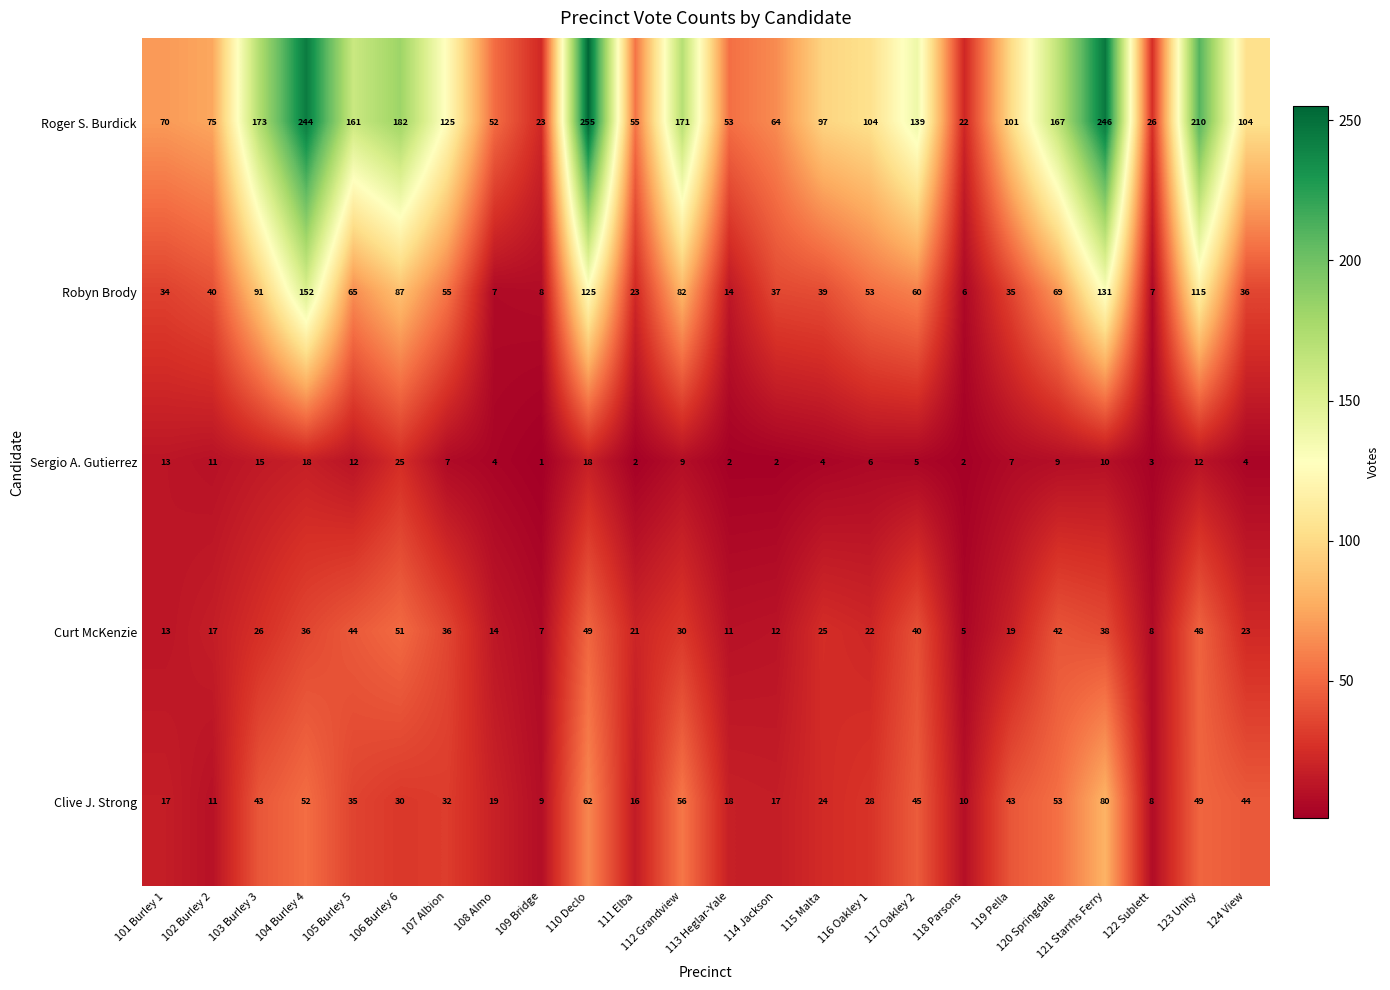

Which label corresponds to the largest value in the chart?

110 Declo